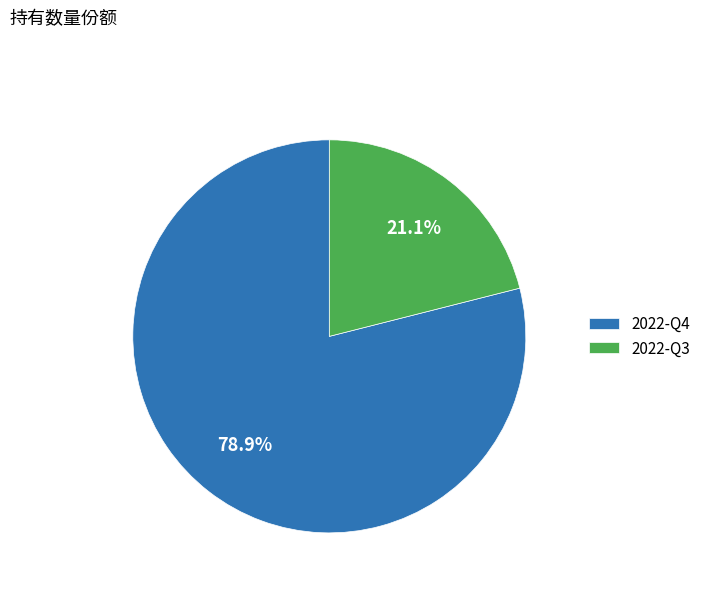

Rank the categories by value from lowest to highest.

2022-Q3, 2022-Q4